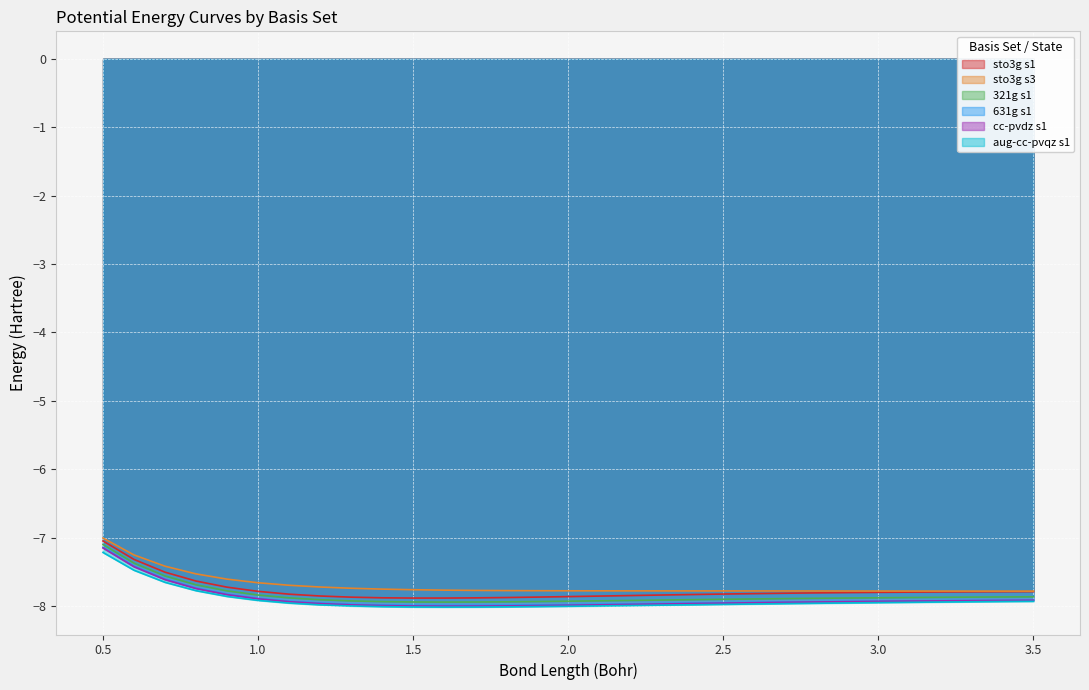

The value of cc-pvdz s1 at 2.9 is -3.6. True or false?

False